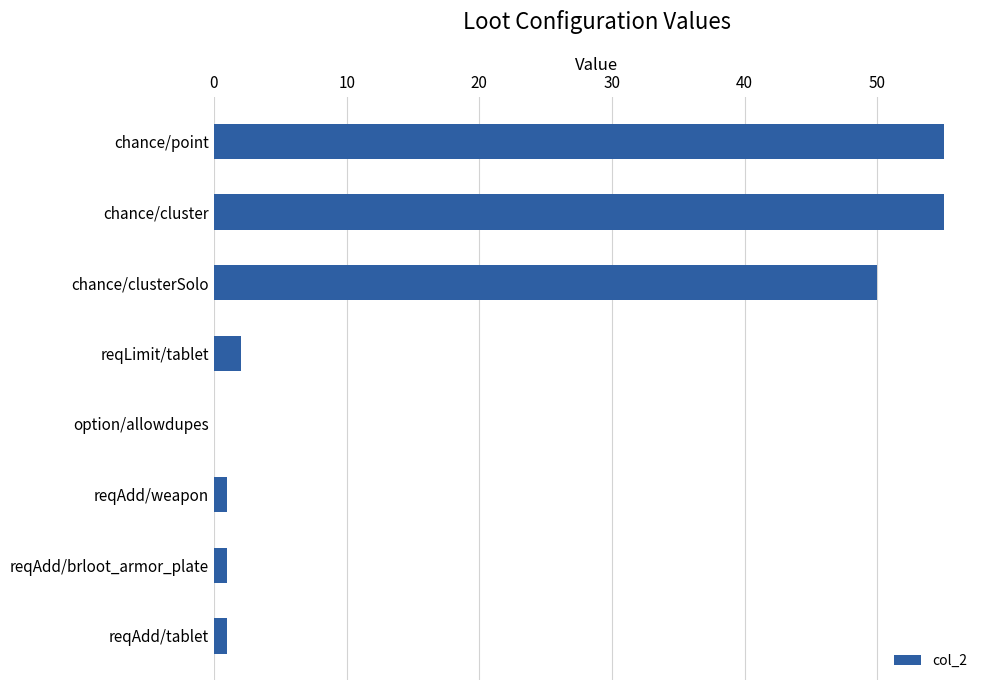

What is the ratio of the value at chance/point to the value at chance/cluster?

1.0